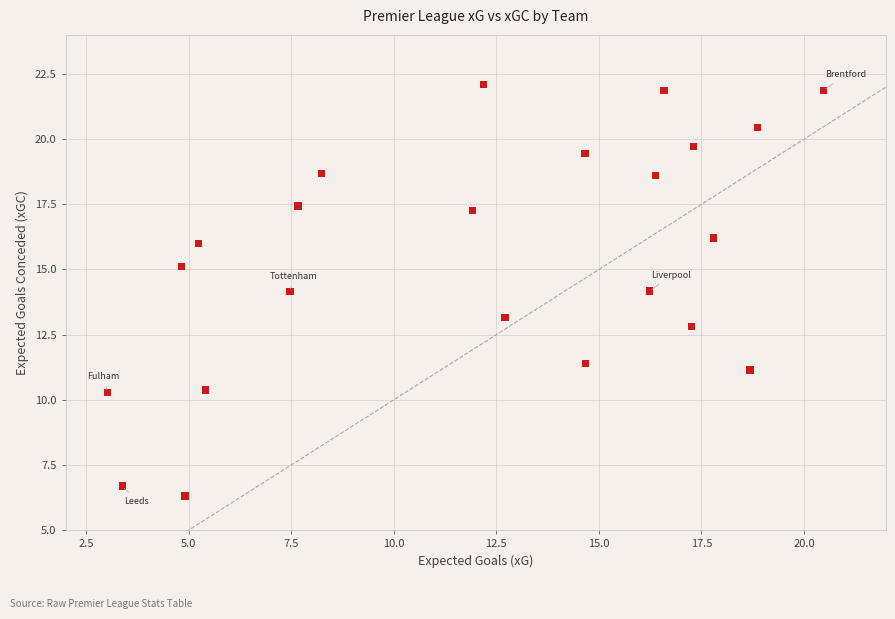

What is the range of X values (max minus min)?

17.5